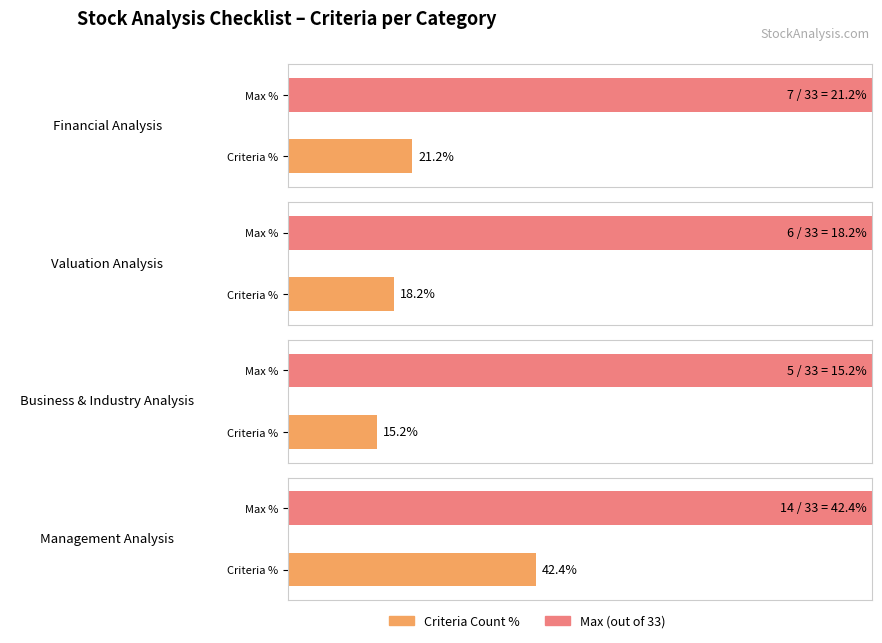

Which category has the highest value in the Financial Analysis series?

Financial Analysis